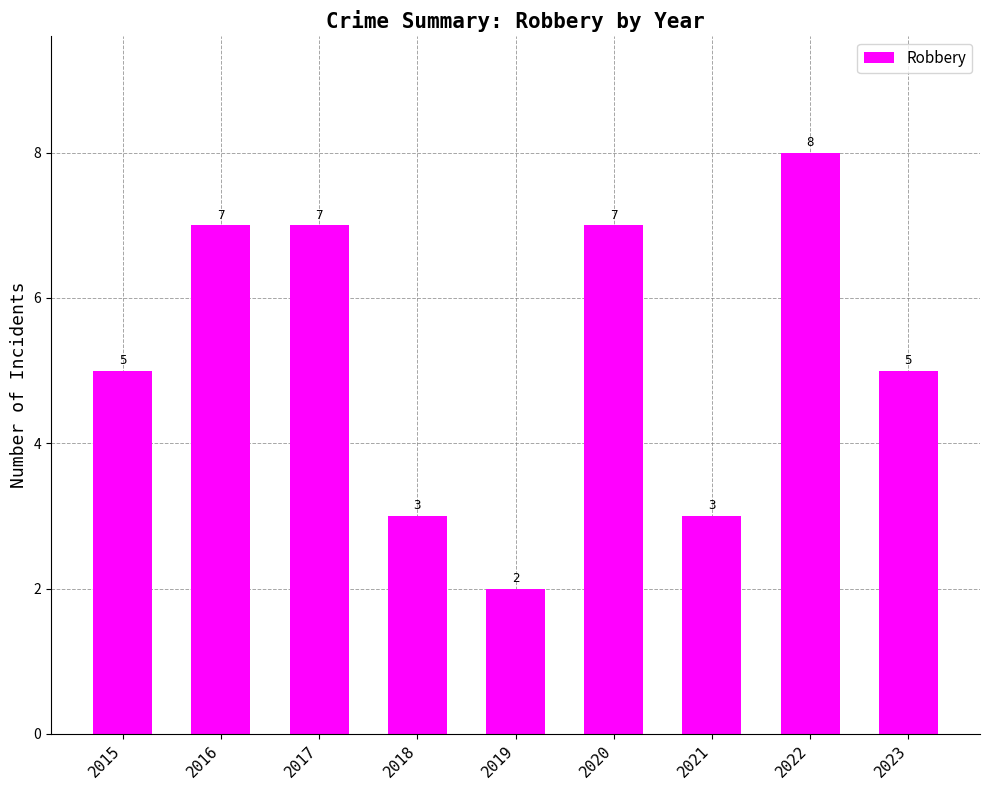

What is the average value?

5